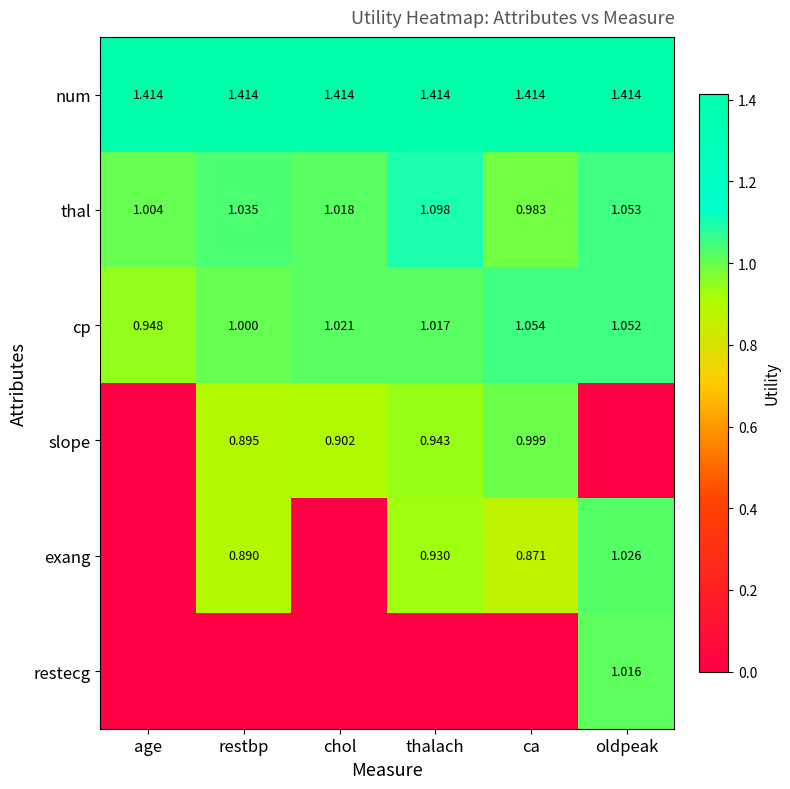

Is the value of num at thalach greater than the value of cp at restbp?

Yes